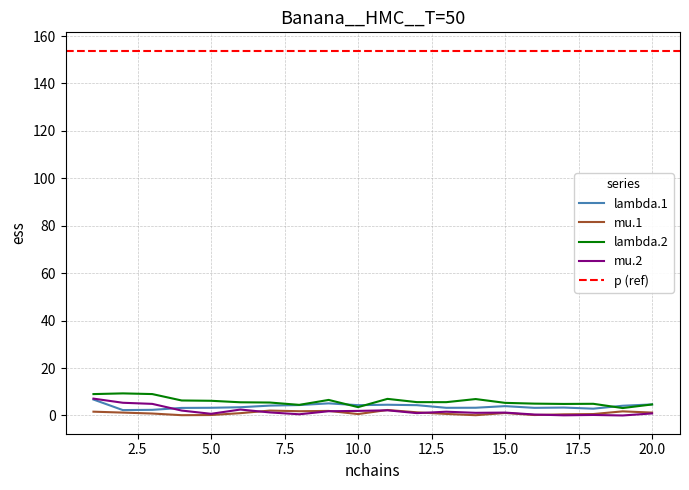

What are all the series names shown in the legend?

lambda.1, mu.1, lambda.2, mu.2